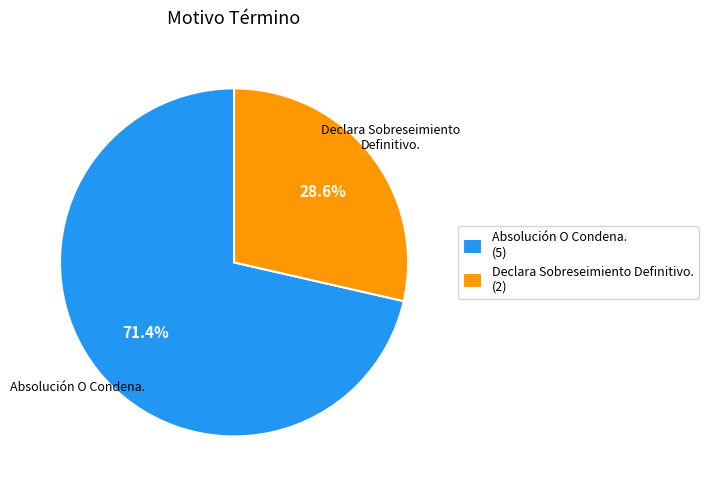

Combined, what portion of the pie is Declara Sobreseimiento Definitivo. and Absolución O Condena.?

100.0%